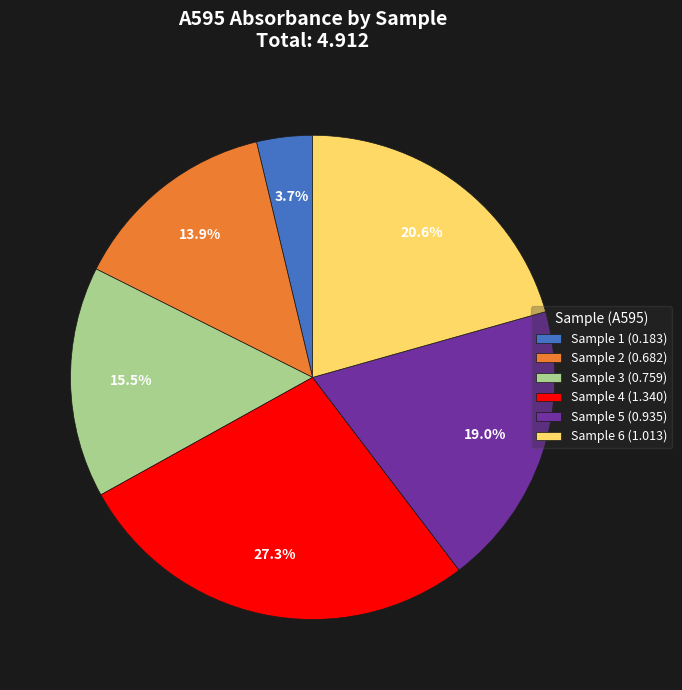

To the nearest percent, what percentage of the pie is Sample 4?

27%